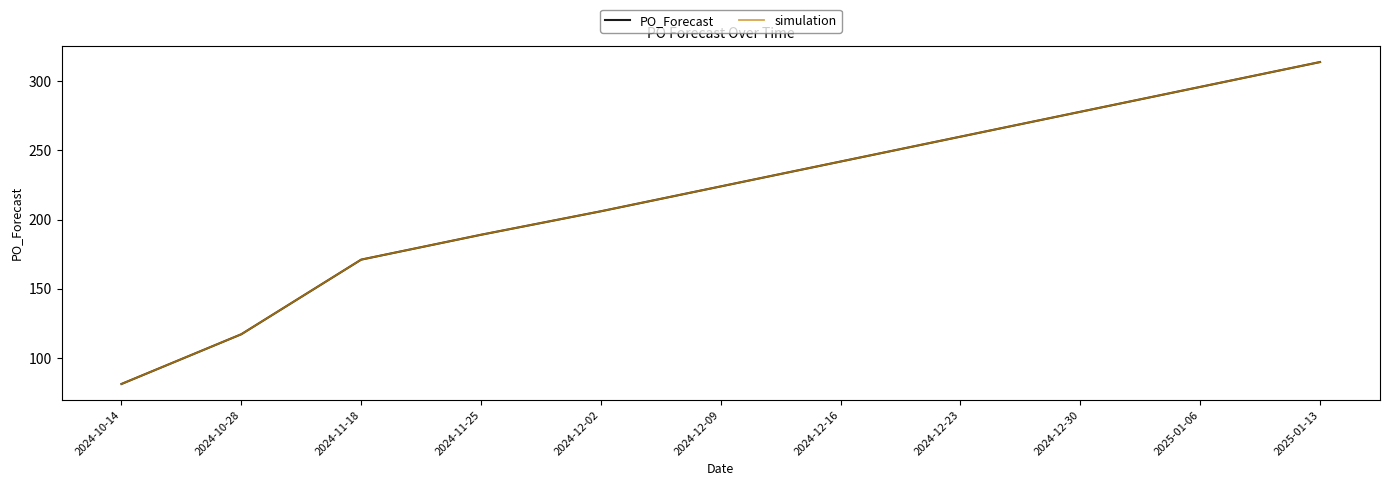

Reading left to right, what are all the values shown in this chart?

PO_Forecast: 2024-10-14=81	2024-10-28=117	2024-11-18=171	2024-11-25=189	2024-12-02=206	2024-12-09=224	2024-12-16=242	2024-12-23=260	2024-12-30=278	2025-01-06=296	2025-01-13=314
simulation: 2024-10-14=81	2024-10-28=117	2024-11-18=171	2024-11-25=189	2024-12-02=206	2024-12-09=224	2024-12-16=242	2024-12-23=260	2024-12-30=278	2025-01-06=296	2025-01-13=314